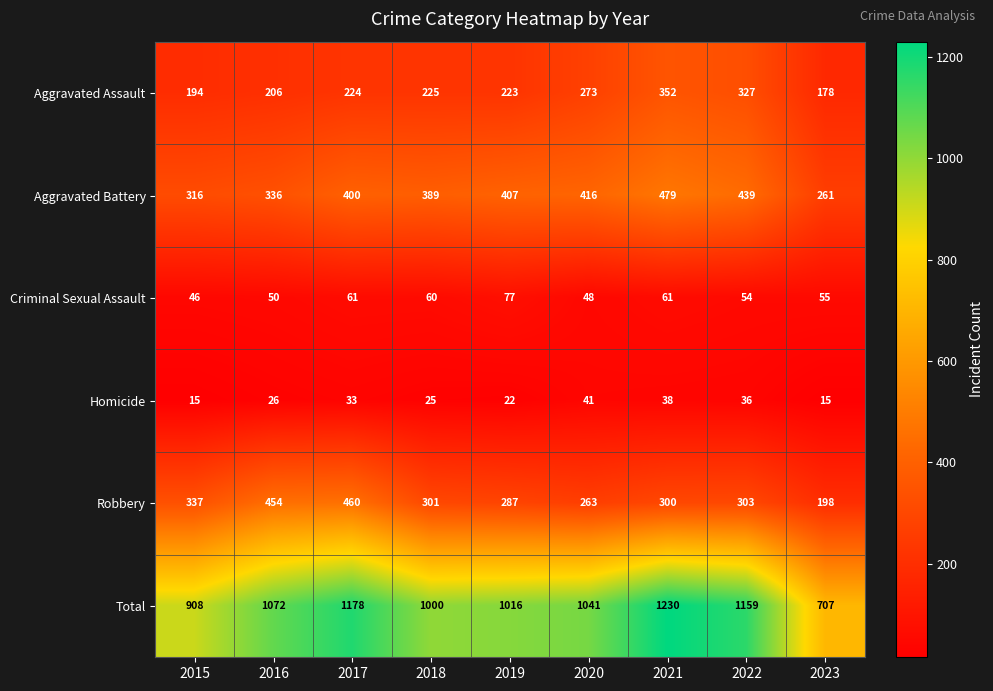

The value of Homicide at 2017 is 33. True or false?

True